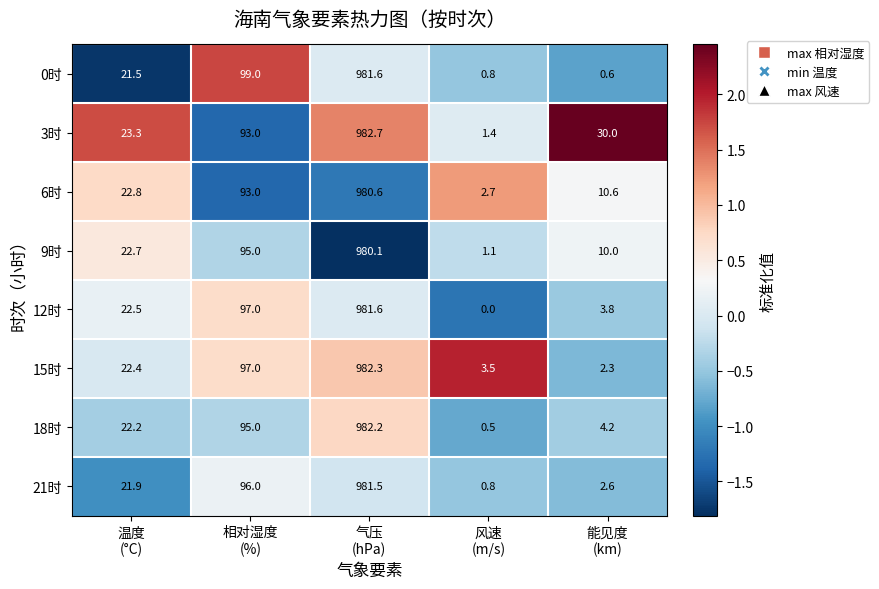

Which series has the largest range (max minus min)?

18时